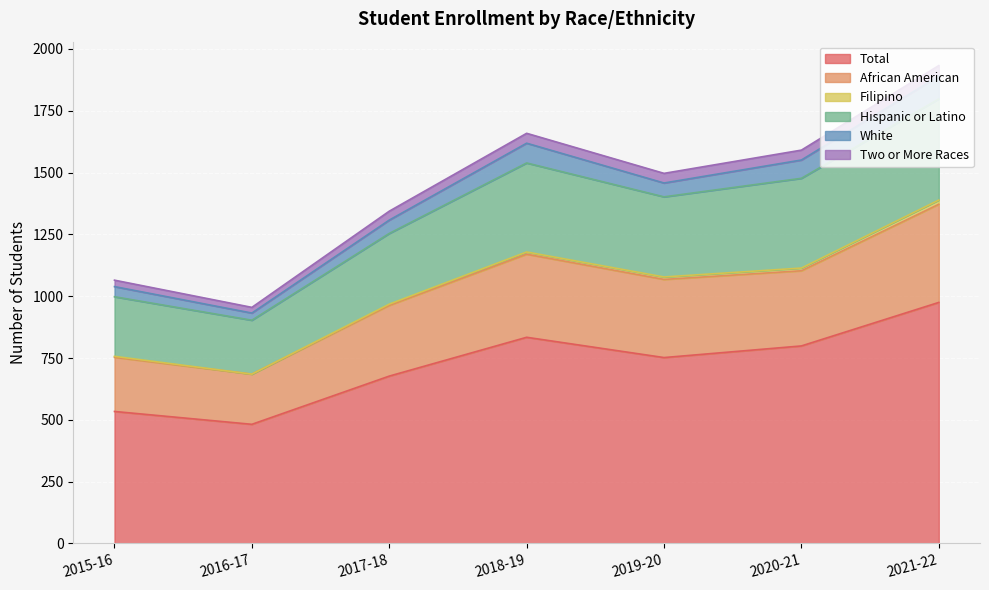

At which label does Total reach its peak?

2021-22